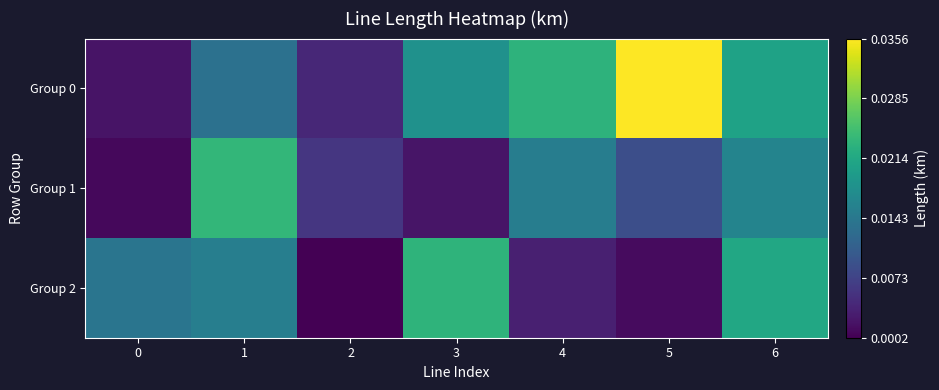

List the series in order of their peak value, lowest first.

Group 2, Group 1, Group 0